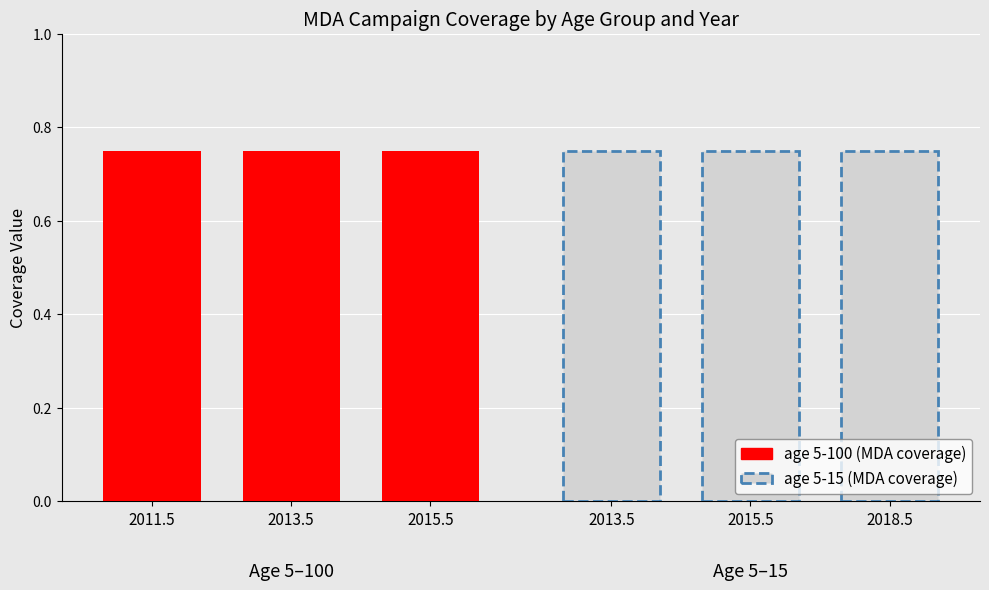

Is the value of Row2 (age 5-15) at 5-100 (2013.5) greater than the value of Row1 (age 5-100) at 5-100 (2013.5)?

No